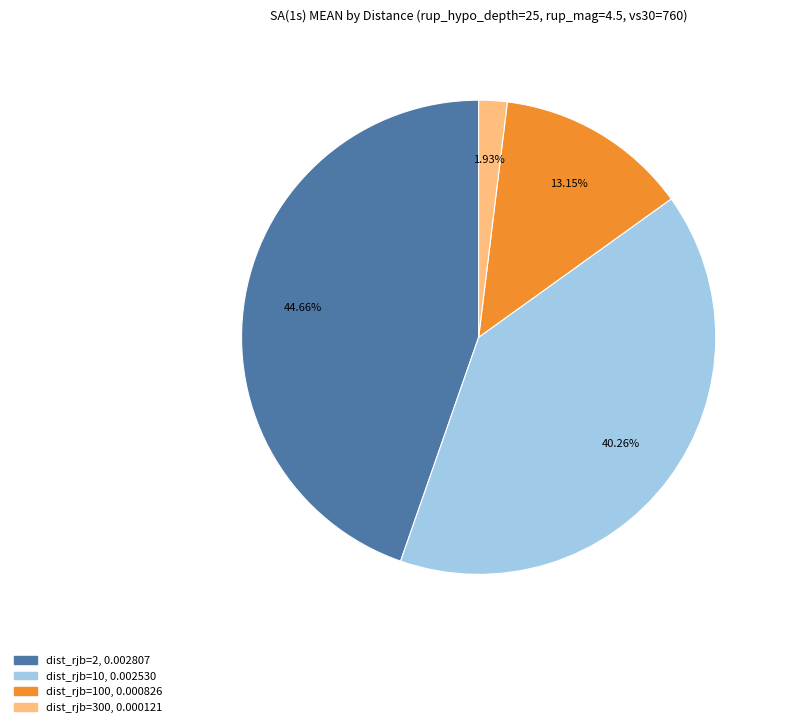

Is there any slice that represents more than half of the pie?

No